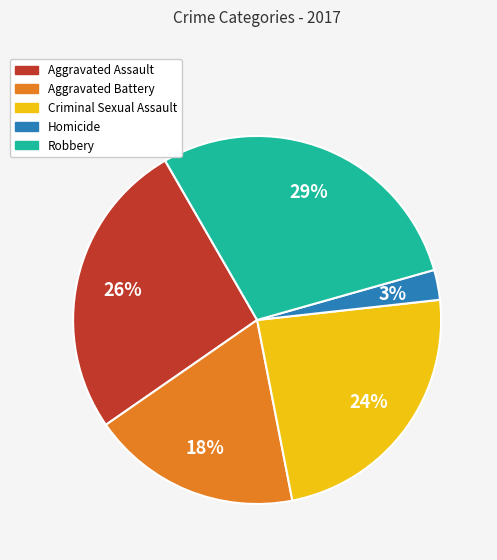

To the nearest percent, what portion does Criminal Sexual Assault represent?

24%